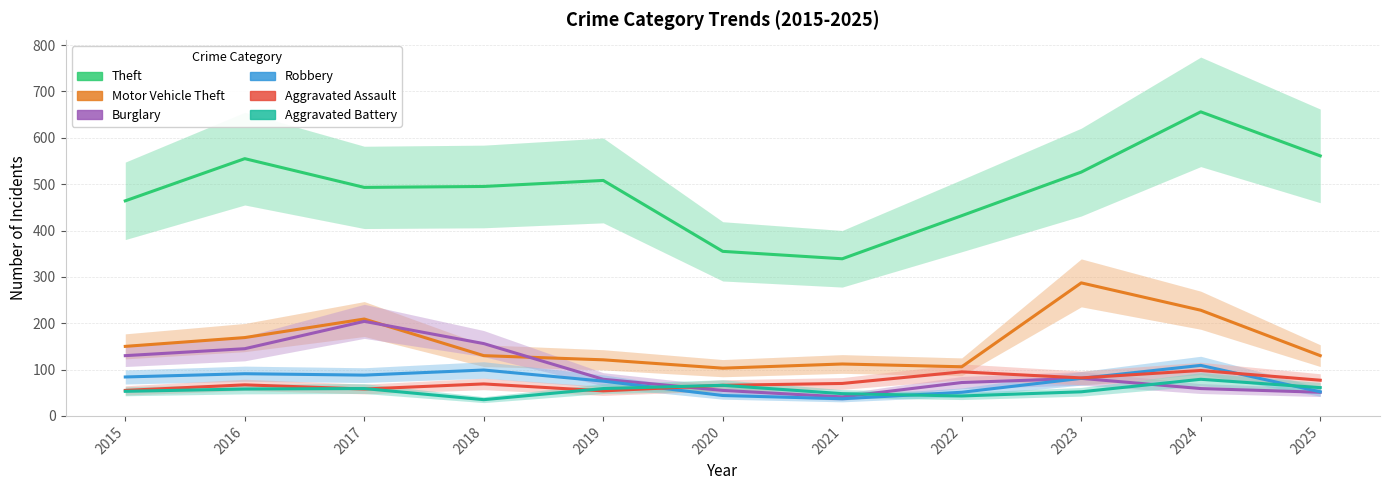

Does the chart display data point markers on the line(s)?

No